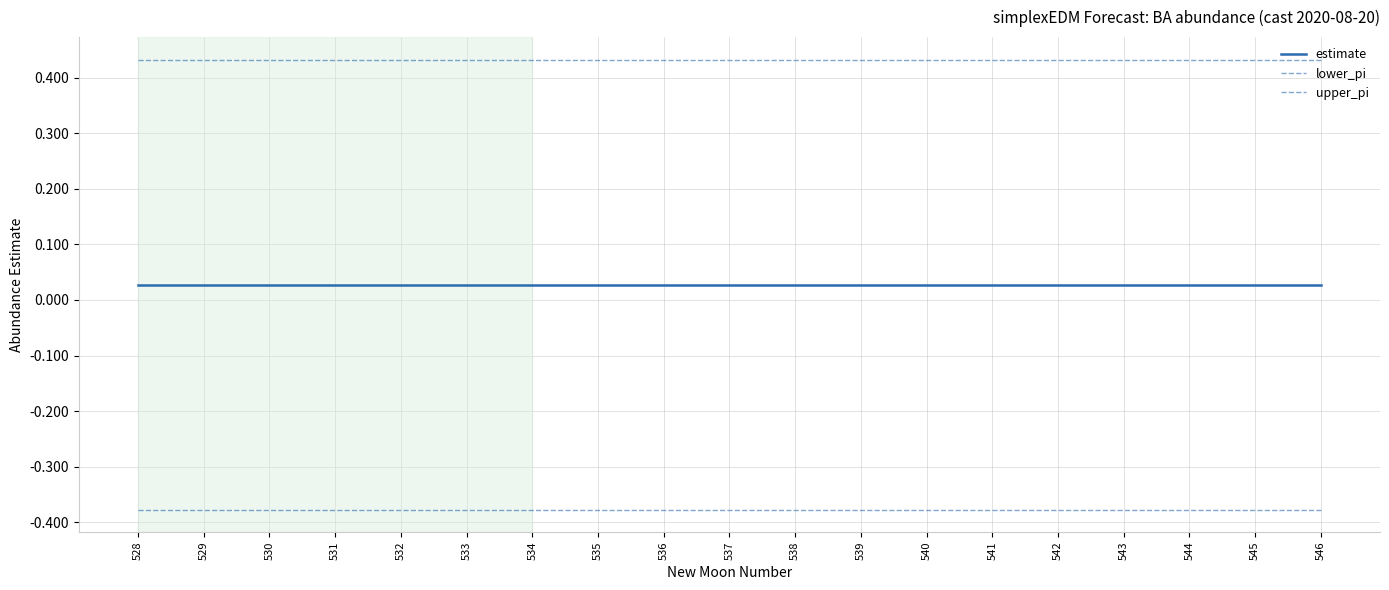

How many lines are shown in the chart?

3